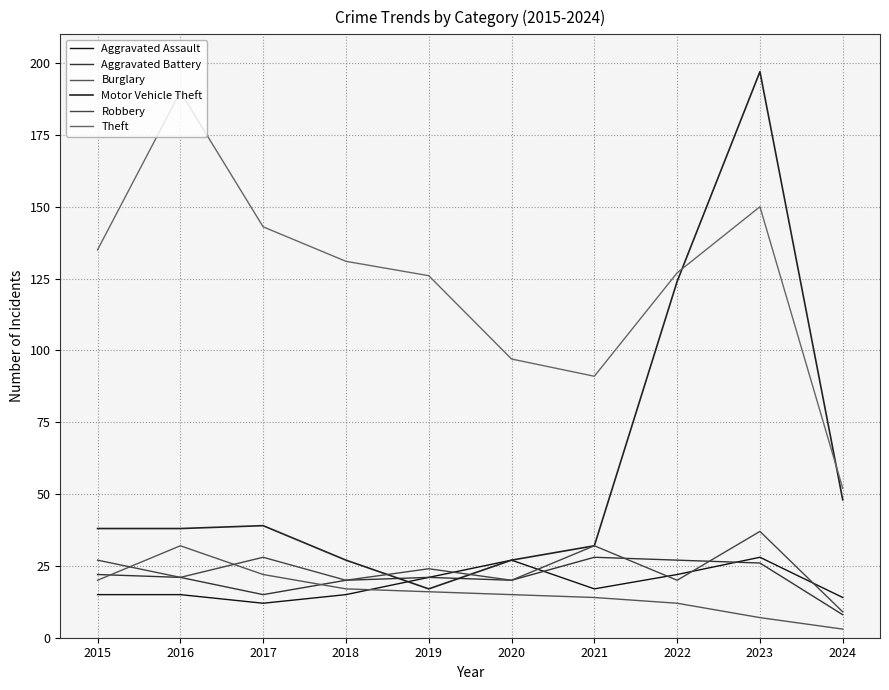

Which label corresponds to the largest value in the chart?

2023